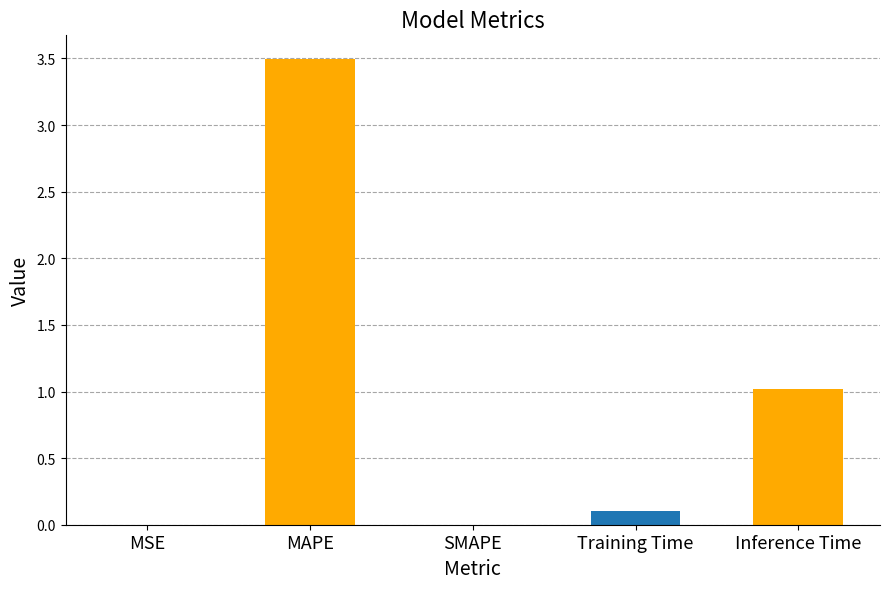

Approximately how many times larger is the value at Inference Time compared to MAPE?

0.3